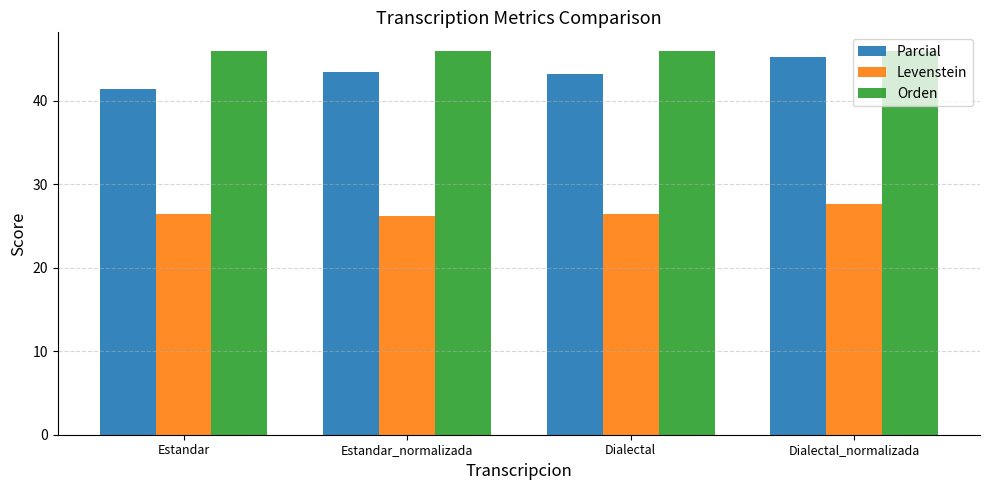

What is the sum of all Parcial values?

173.4